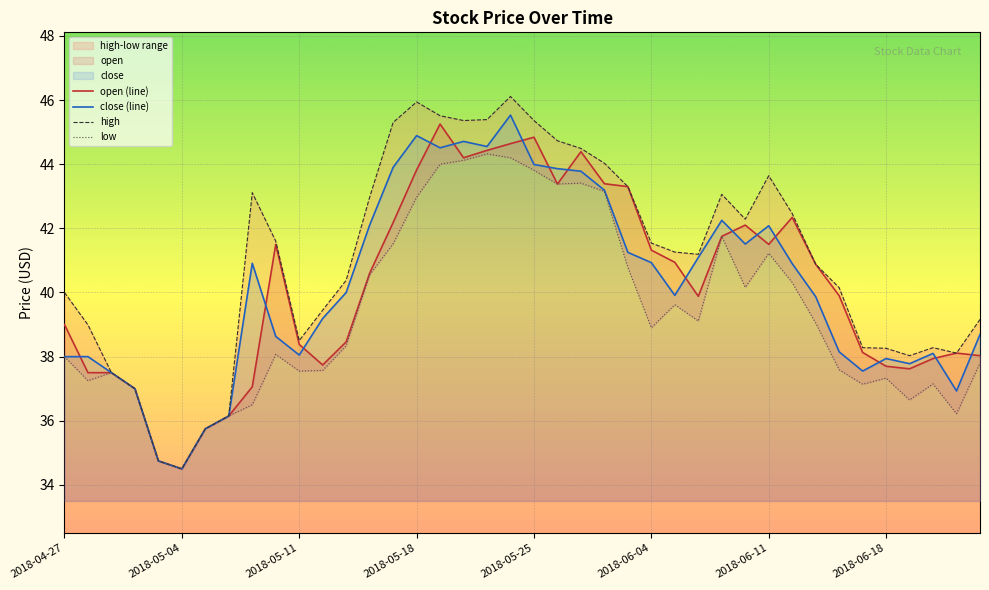

Is the value of close (line) at 36 greater than the value of low at 38?

Yes